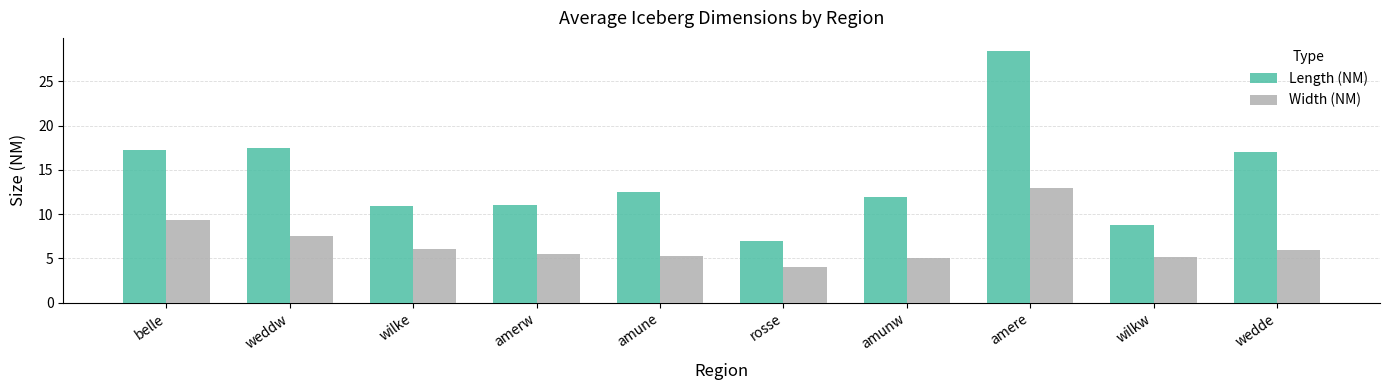

At how many categories does at least one series exceed 23?

1